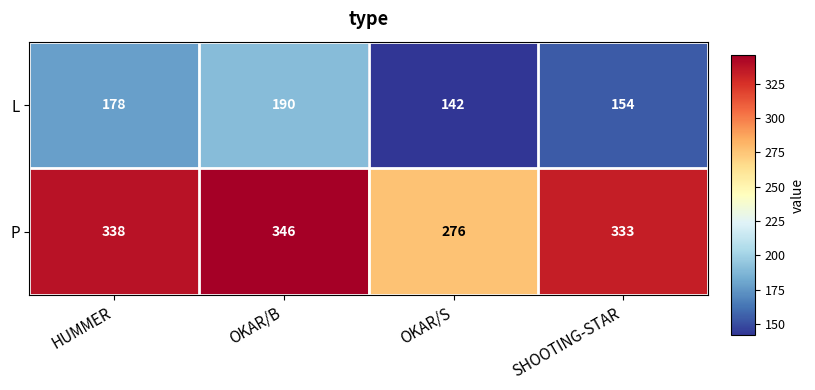

Which series has the largest total across all categories?

P